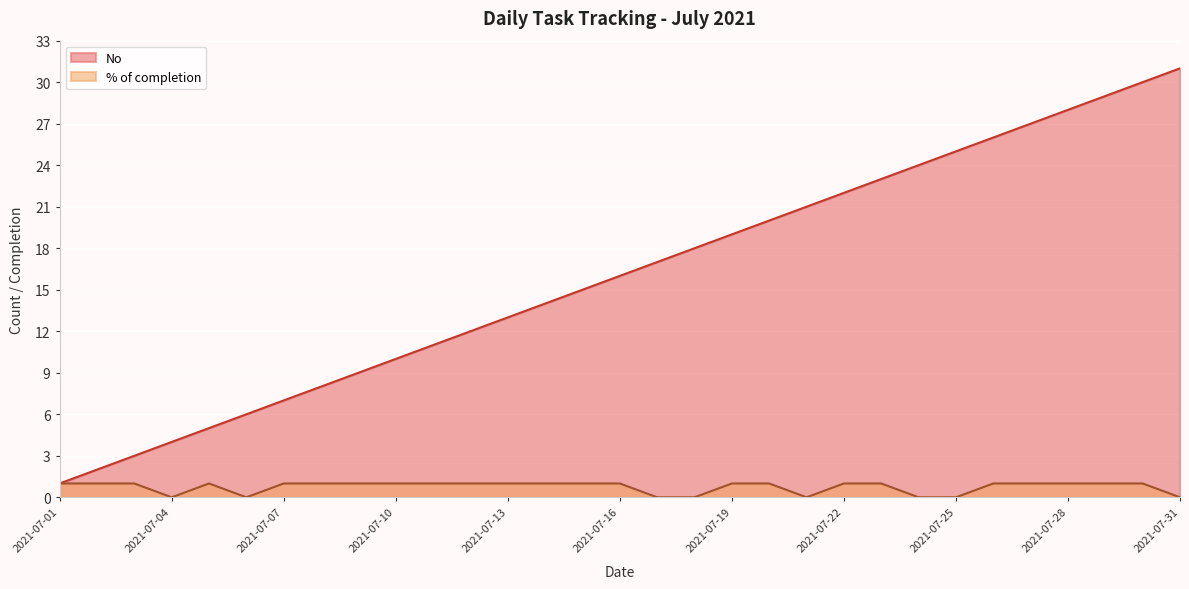

Is the value of % of completion at 2021-07-07 greater than the value of No at 2021-07-19?

No